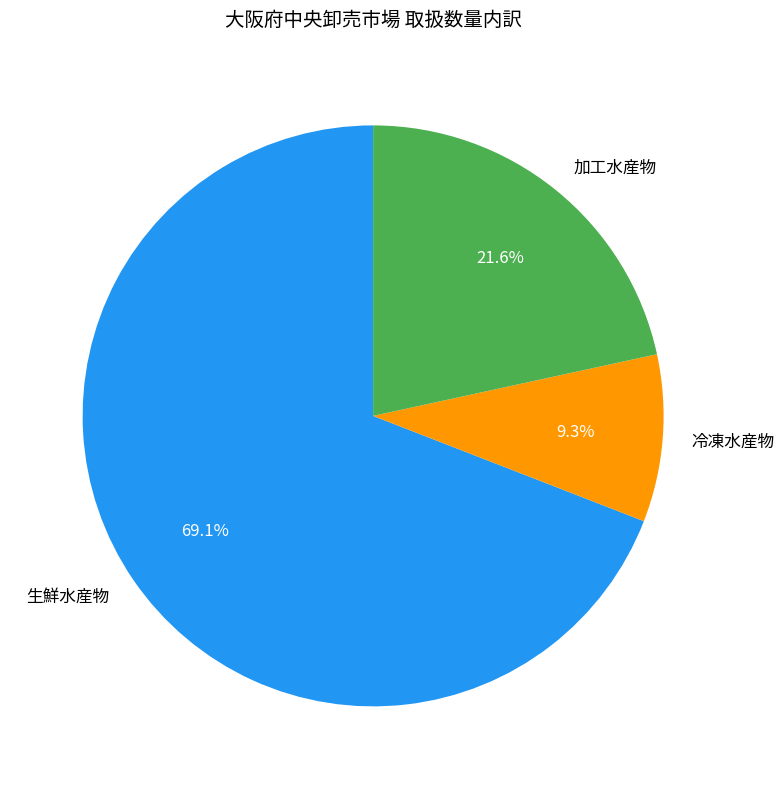

Which category has the biggest portion of the pie?

生鮮水産物